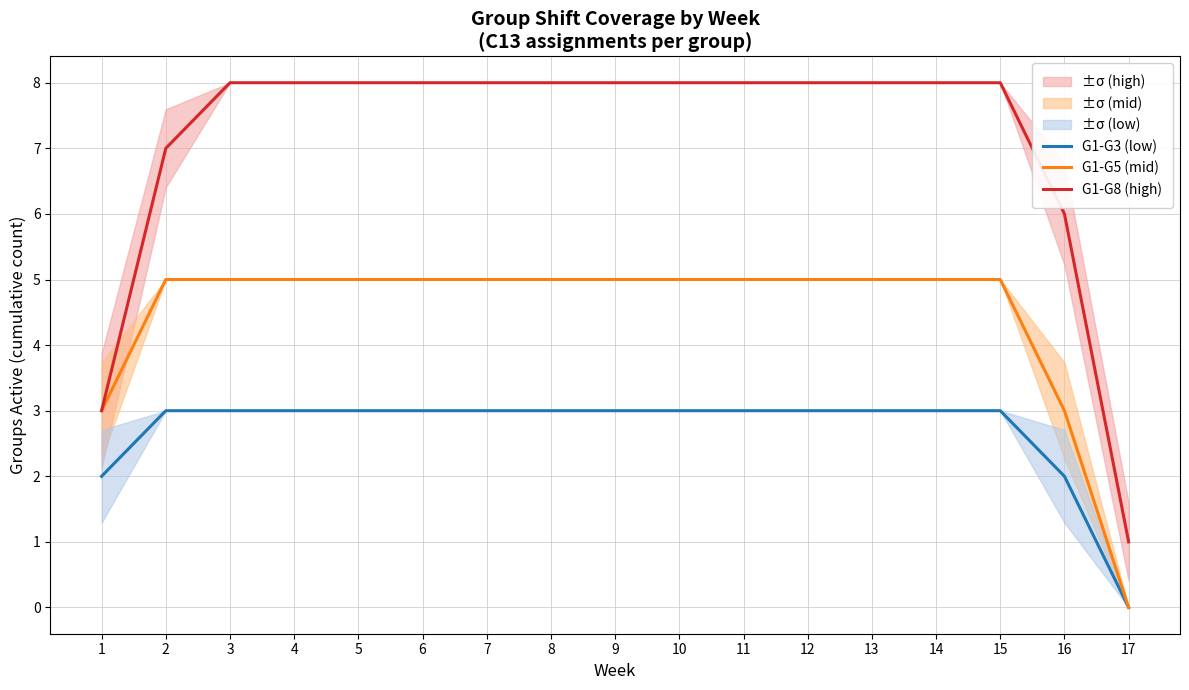

Reading right to left, extract all data points from this chart.

G1-G3 (low): 17=0	16=2	15=3	14=3	13=3	12=3	11=3	10=3	9=3	8=3	7=3	6=3	5=3	4=3	3=3	2=3	1=2
G1-G5 (mid): 17=0	16=3	15=5	14=5	13=5	12=5	11=5	10=5	9=5	8=5	7=5	6=5	5=5	4=5	3=5	2=5	1=3
G1-G8 (high): 17=1	16=6	15=8	14=8	13=8	12=8	11=8	10=8	9=8	8=8	7=8	6=8	5=8	4=8	3=8	2=7	1=3